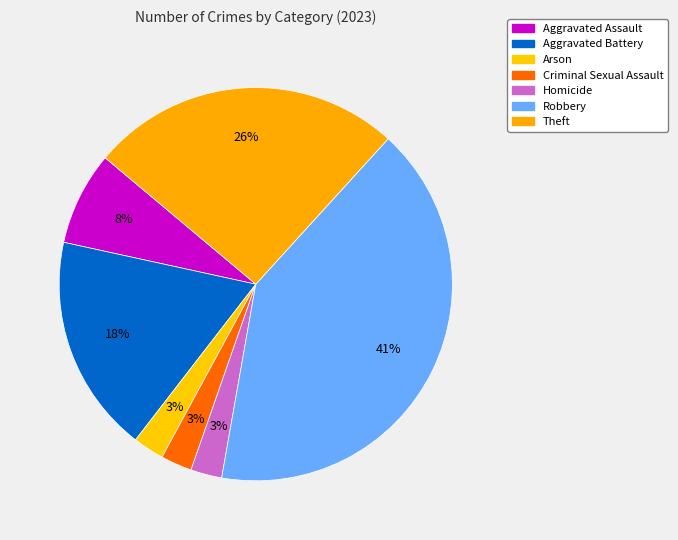

Approximately how many times larger is the value at Aggravated Battery compared to Aggravated Assault?

2.3